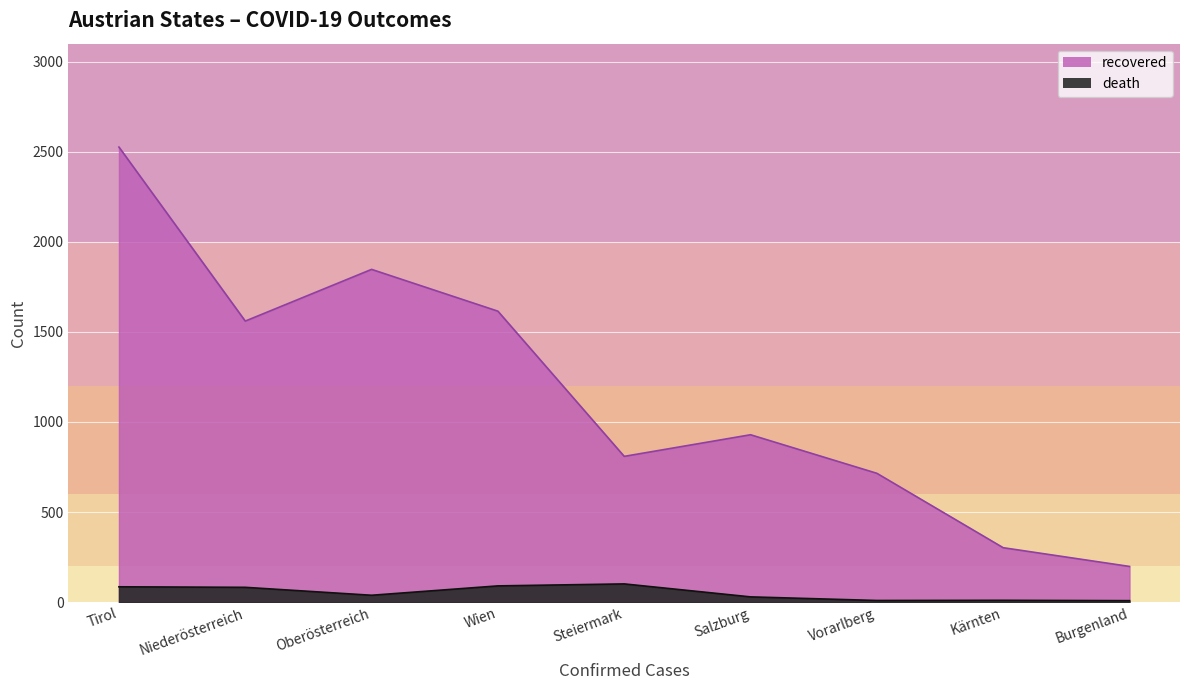

How many categories are shown in the chart?

9